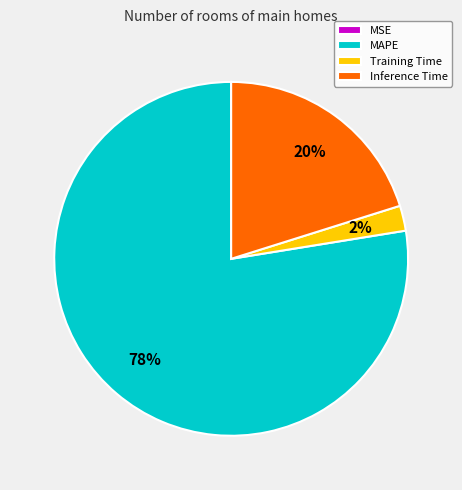

Which slice is the largest?

MAPE